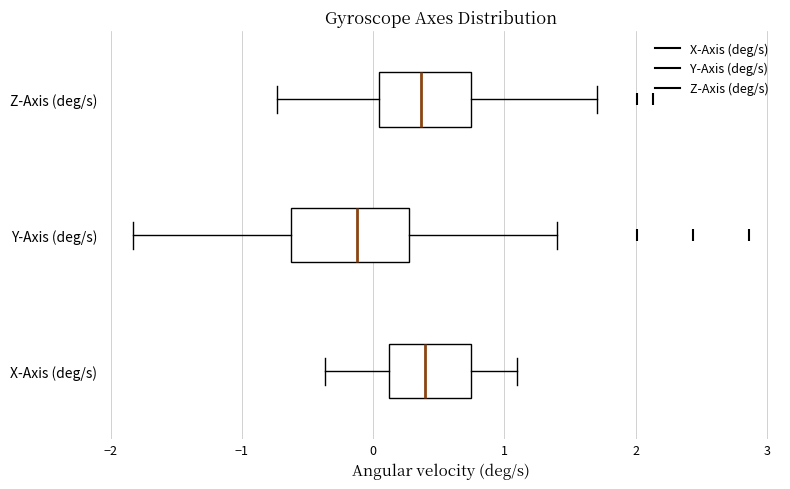

Reading bottom to top, transcribe this box plot: for each box, give where its median line is, the range the box spans, and where its two whiskers end, as read against the x-axis. The values are not printed on the chart, so give them approximately, as read against the axis.

X-Axis (deg/s): median 0.4, box 0.1 to 0.7, whiskers -0.4 to 1.1
Y-Axis (deg/s): median -0.1, box -0.6 to 0.3, whiskers -1.8 to 1.4
Z-Axis (deg/s): median 0.4, box 0.0 to 0.7, whiskers -0.7 to 1.7